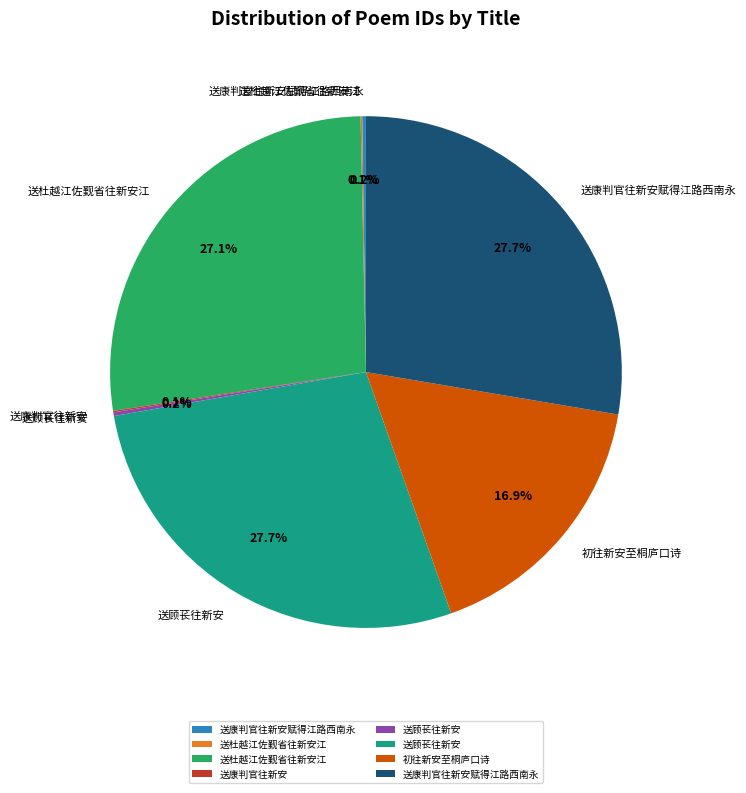

Is there a majority slice in this chart?

No